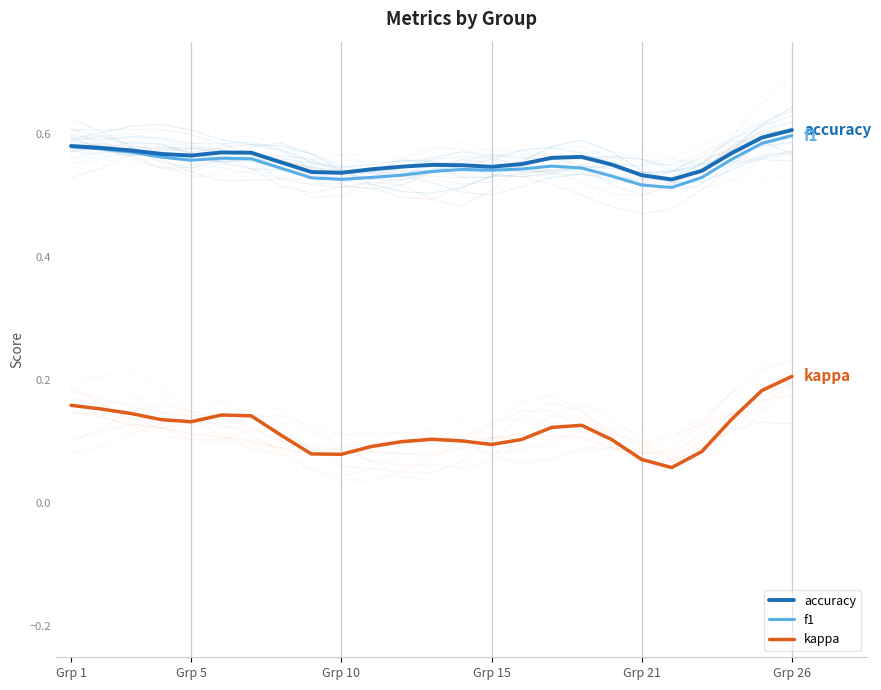

At how many categories does at least one series exceed 0?

25